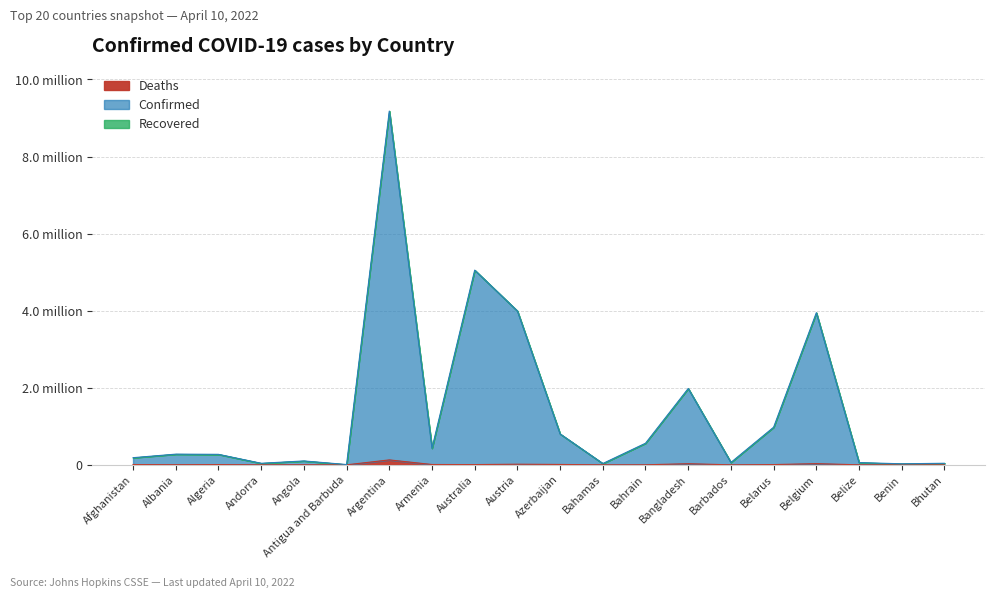

True or false: Confirmed has a value of 3946729 at Belgium.

True